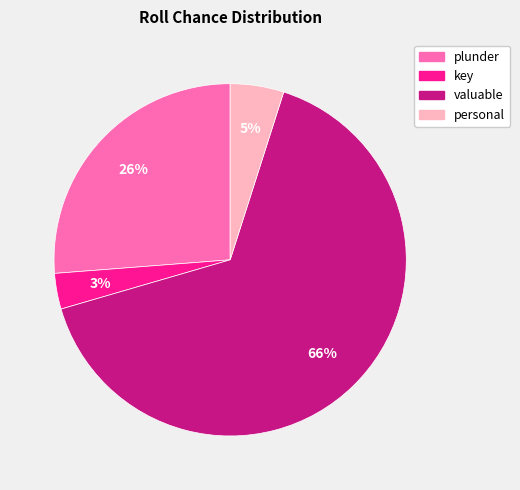

Which slice is the largest?

valuable